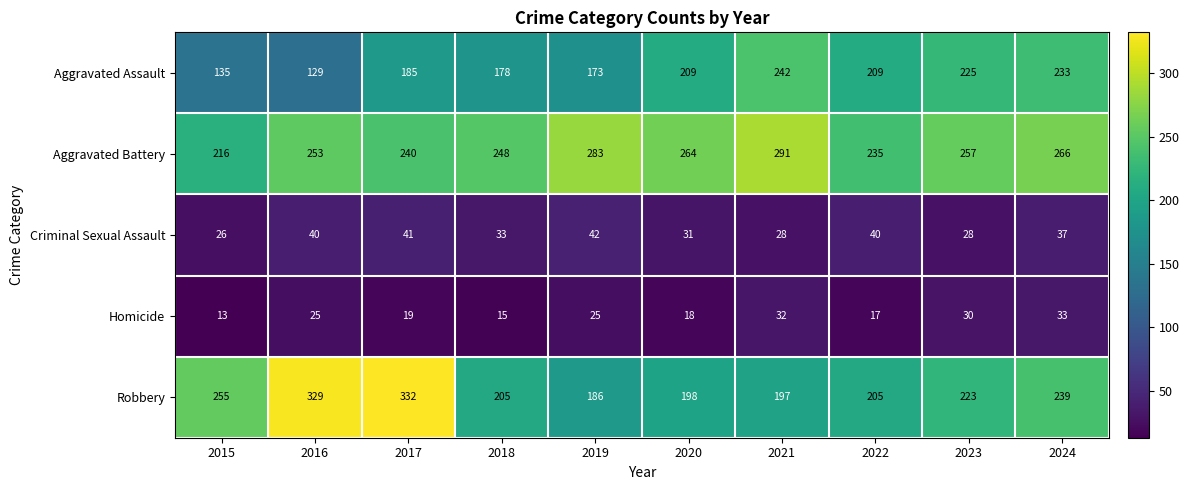

What is the average value of the Aggravated Battery series?

255